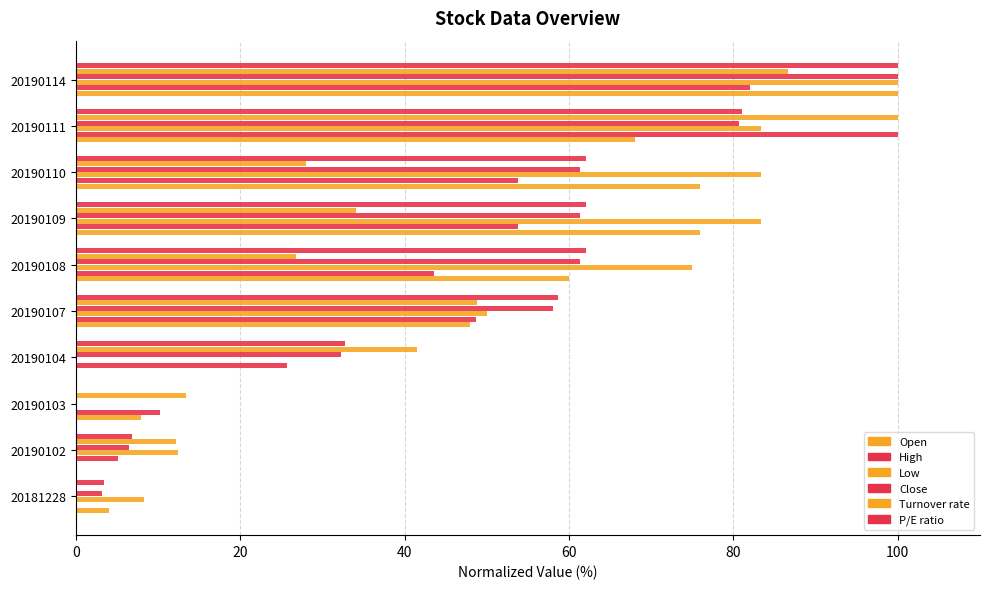

How many distinct data groups are displayed?

6